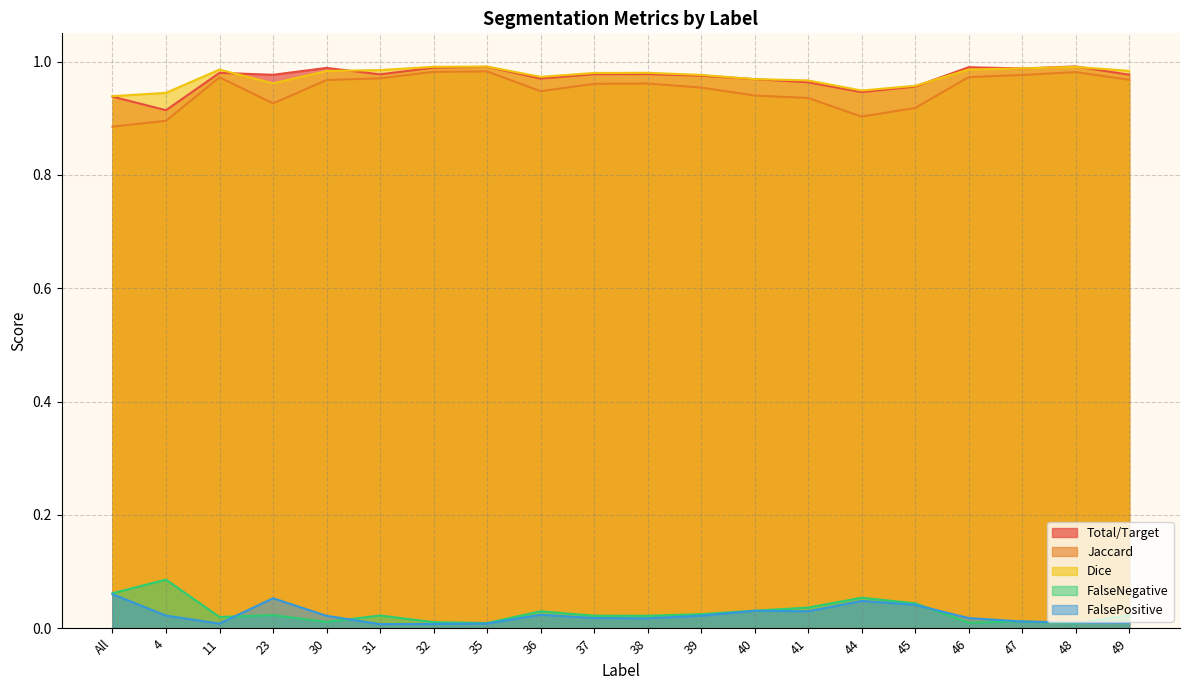

Reading left to right, what are all the values shown in this chart?

Total/Target: All=0.9	4=0.9	11=1.0	23=1.0	30=1.0	31=1.0	32=1.0	35=1.0	36=1.0	37=1.0	38=1.0	39=1.0	40=1.0	41=1.0	44=0.9	45=1.0	46=1.0	47=1.0	48=1.0	49=1.0
Jaccard: All=0.9	4=0.9	11=1.0	23=0.9	30=1.0	31=1.0	32=1.0	35=1.0	36=0.9	37=1.0	38=1.0	39=1.0	40=0.9	41=0.9	44=0.9	45=0.9	46=1.0	47=1.0	48=1.0	49=1.0
Dice: All=0.9	4=0.9	11=1.0	23=1.0	30=1.0	31=1.0	32=1.0	35=1.0	36=1.0	37=1.0	38=1.0	39=1.0	40=1.0	41=1.0	44=0.9	45=1.0	46=1.0	47=1.0	48=1.0	49=1.0
FalseNegative: All=0.1	4=0.1	11=0.0	23=0.0	30=0.0	31=0.0	32=0.0	35=0.0	36=0.0	37=0.0	38=0.0	39=0.0	40=0.0	41=0.0	44=0.1	45=0.0	46=0.0	47=0.0	48=0.0	49=0.0
FalsePositive: All=0.1	4=0.0	11=0.0	23=0.1	30=0.0	31=0.0	32=0.0	35=0.0	36=0.0	37=0.0	38=0.0	39=0.0	40=0.0	41=0.0	44=0.0	45=0.0	46=0.0	47=0.0	48=0.0	49=0.0